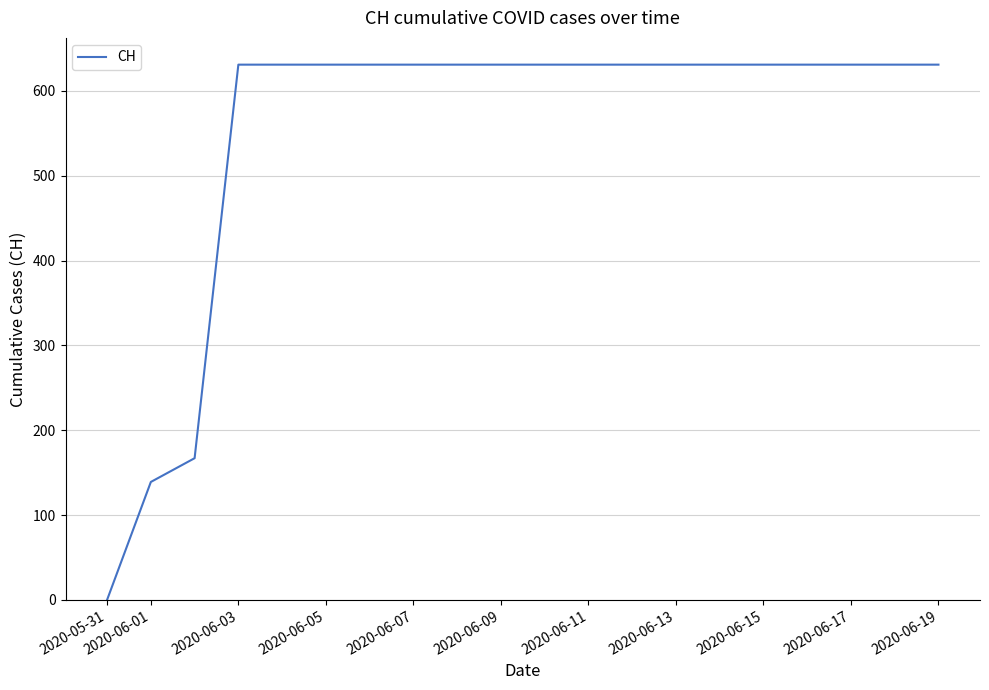

Reading right to left, what are all the values shown in this chart?

631	631	631	631	631	631	631	631	631	631	631	631	631	631	631	631	631	167	139	0